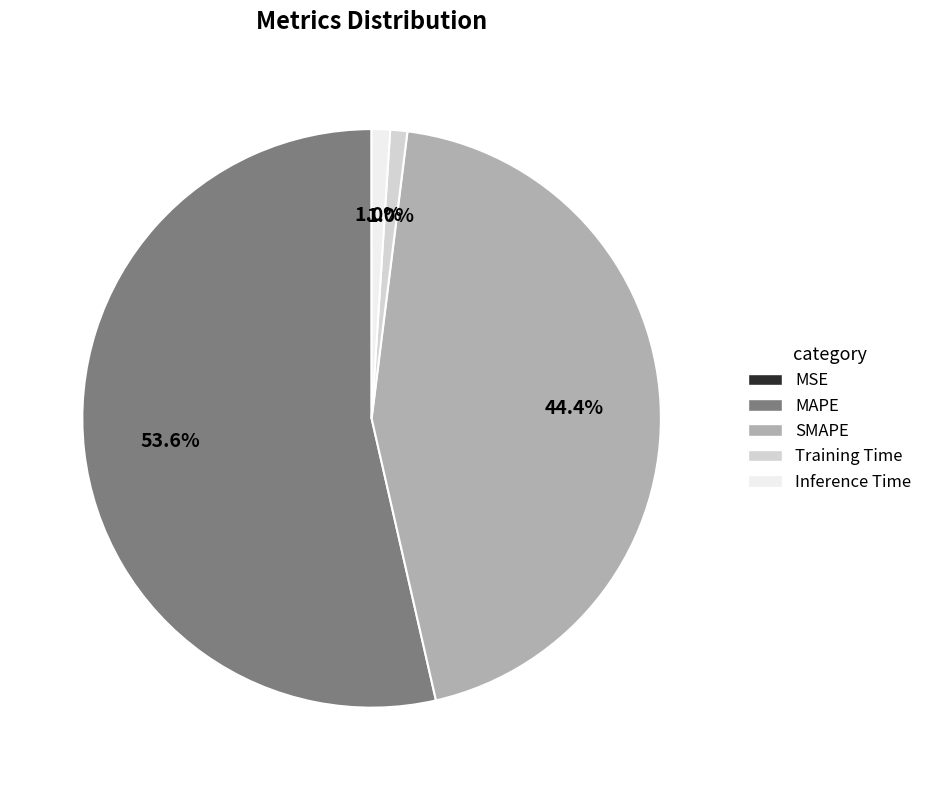

To the nearest percent, what is the difference between the largest and smallest slice percentages?

54%